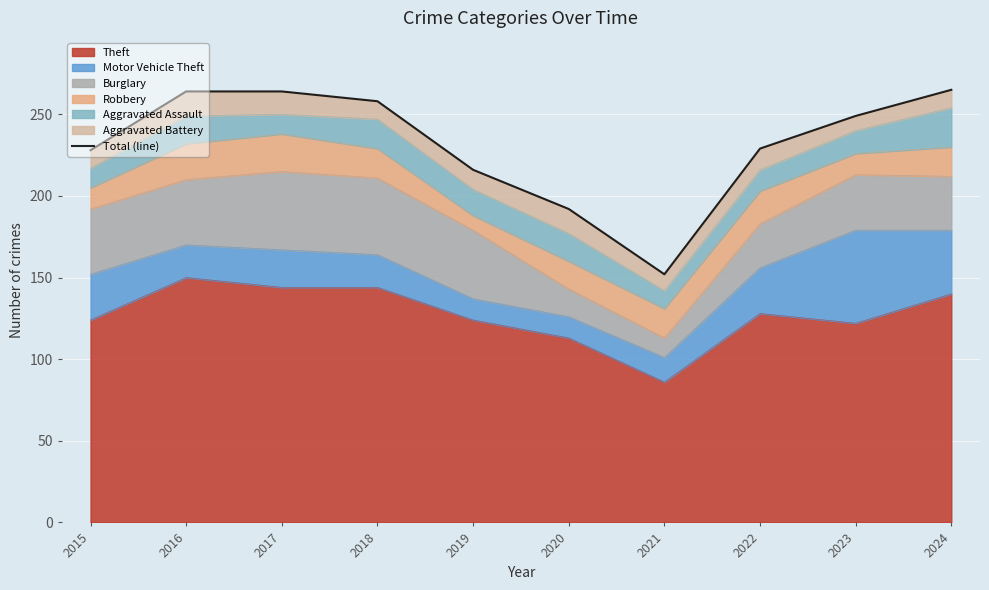

What is the average value?

232